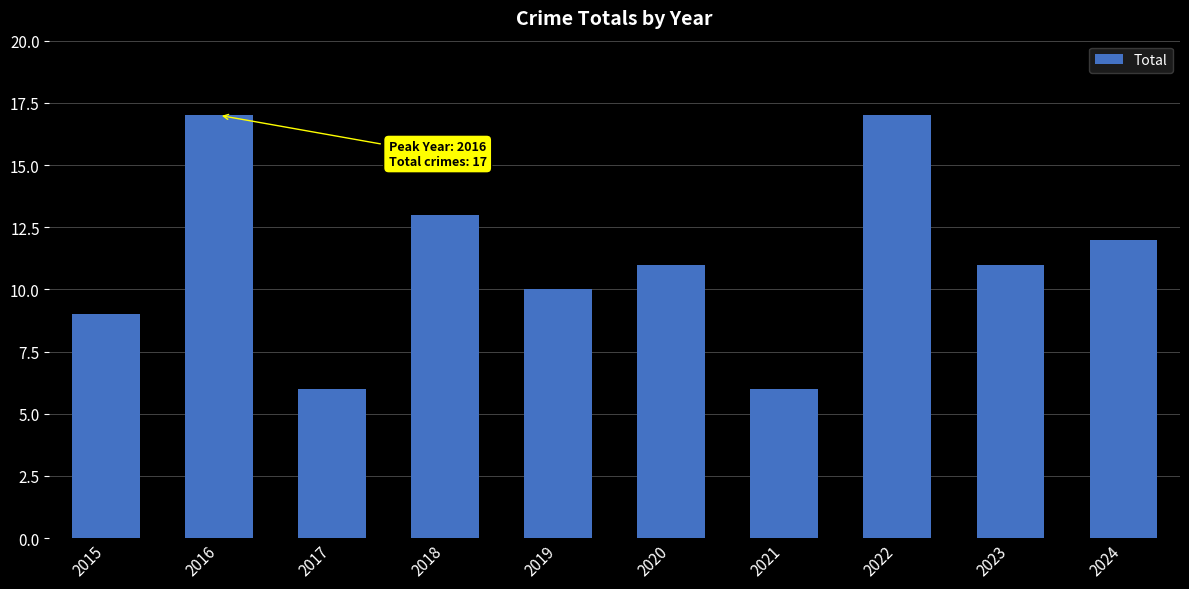

What is the maximum value shown in the chart?

17